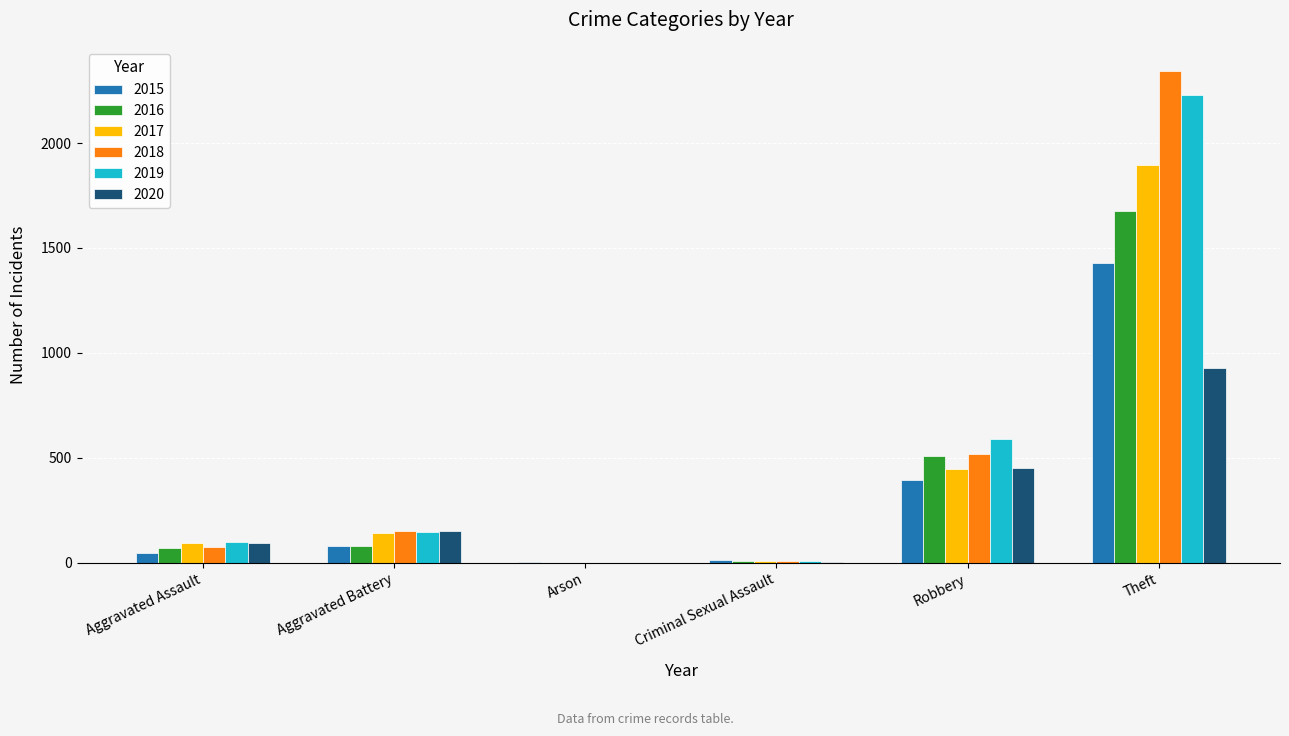

At which category is the sum across all series the highest?

Theft